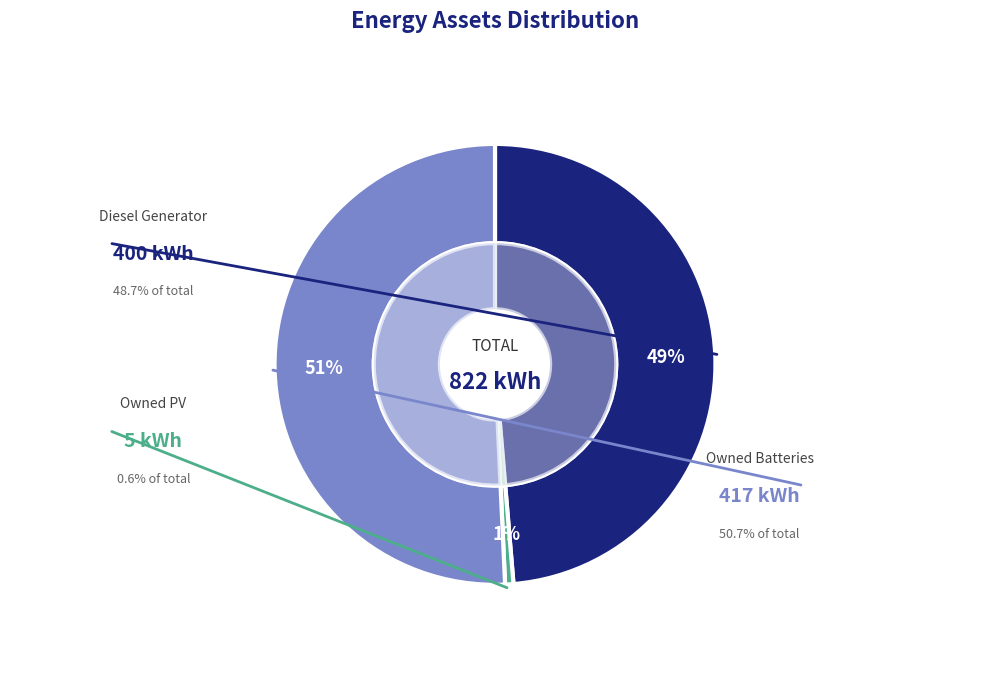

Rank the categories by value from highest to lowest.

Owned Batteries, Diesel Generator, Owned PV